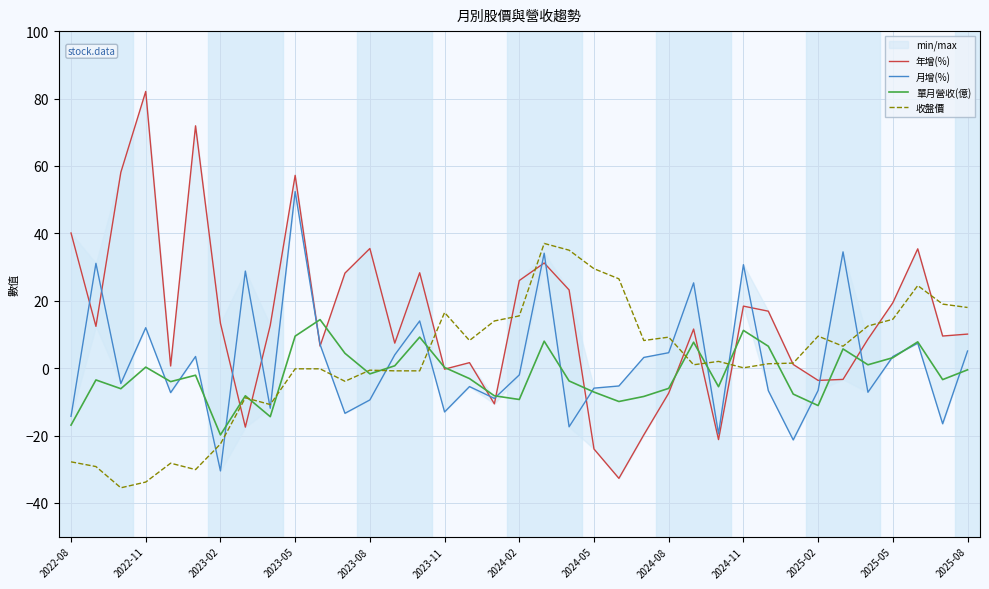

True or false: 年增(%) and 月增(%) cross at least once.

True